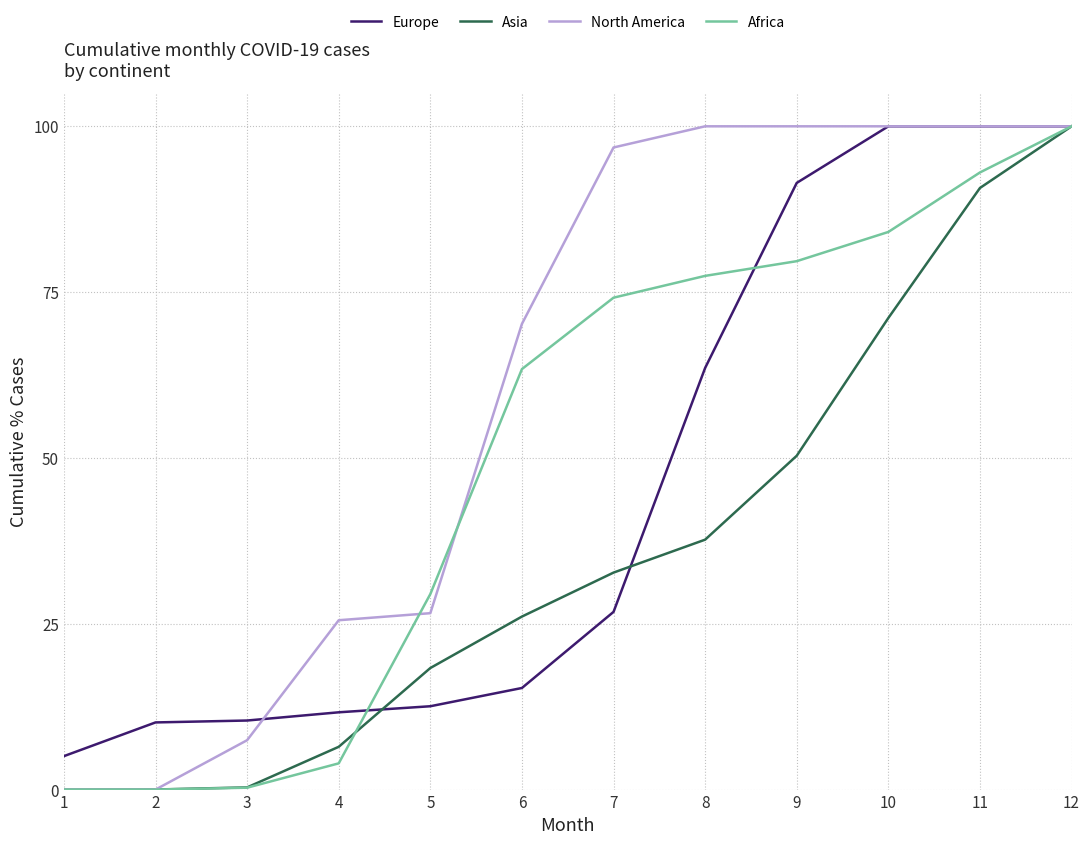

What are all the series names shown in the legend?

Europe, Asia, North America, Africa